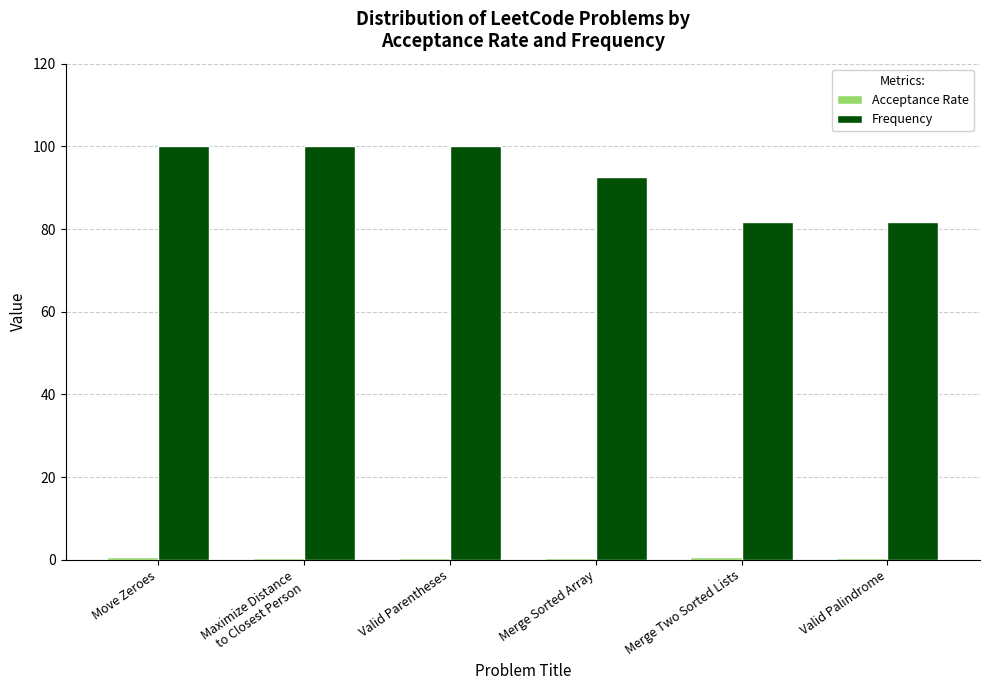

At how many categories does at least one series exceed 70?

6